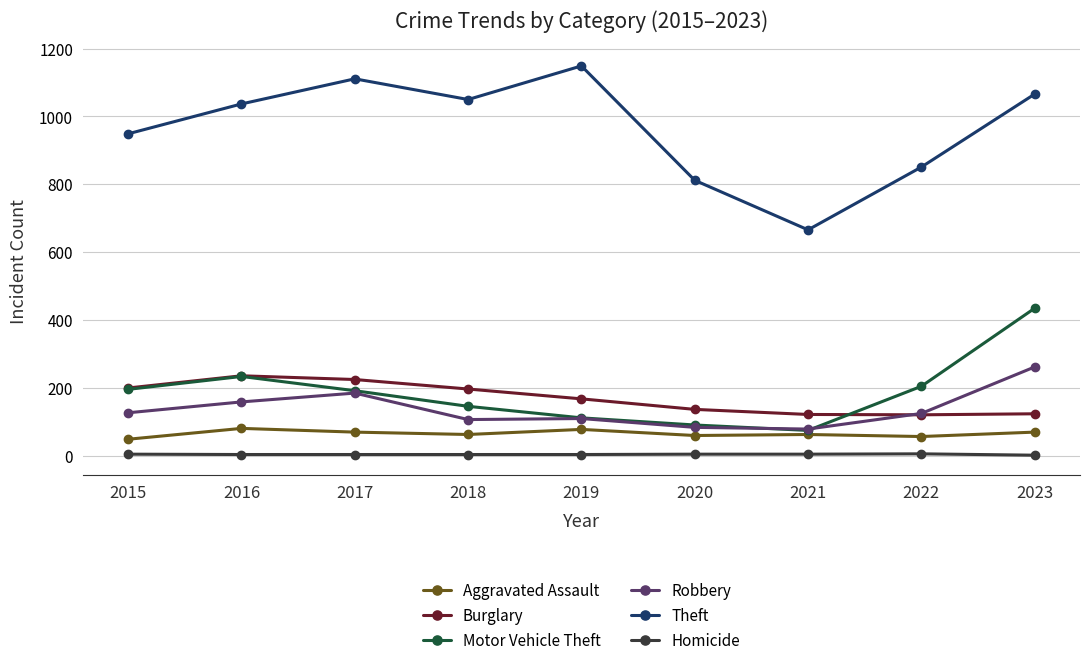

At how many categories does at least one series exceed 1101?

2